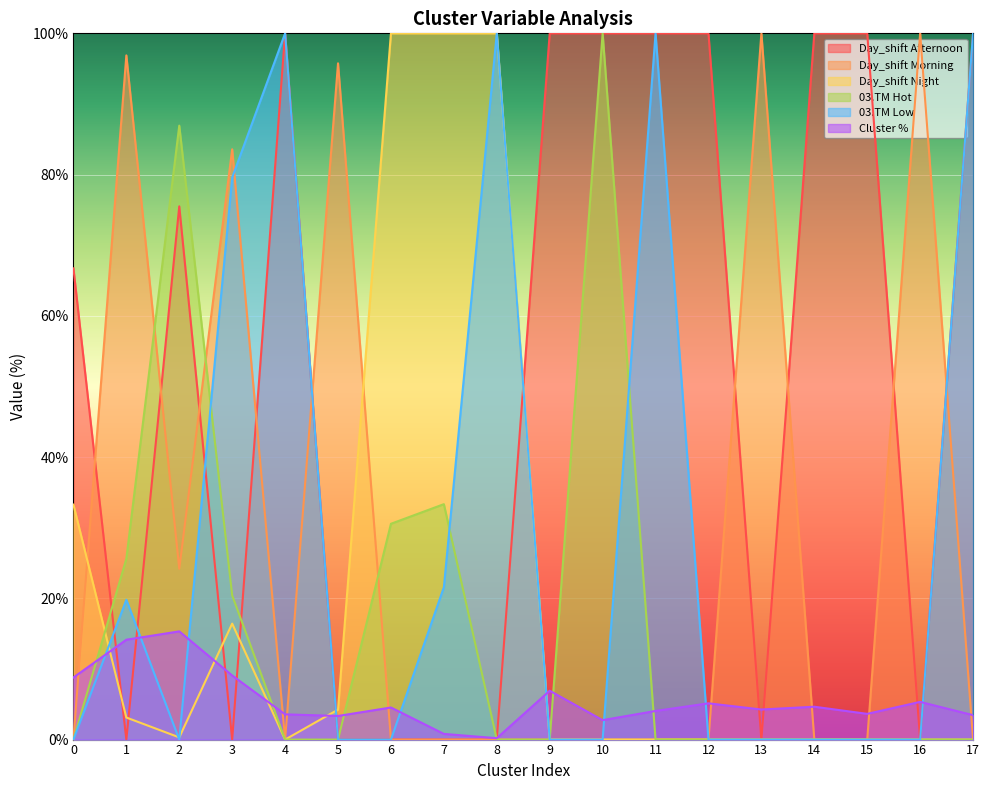

At how many categories does at least one series exceed 1?

18